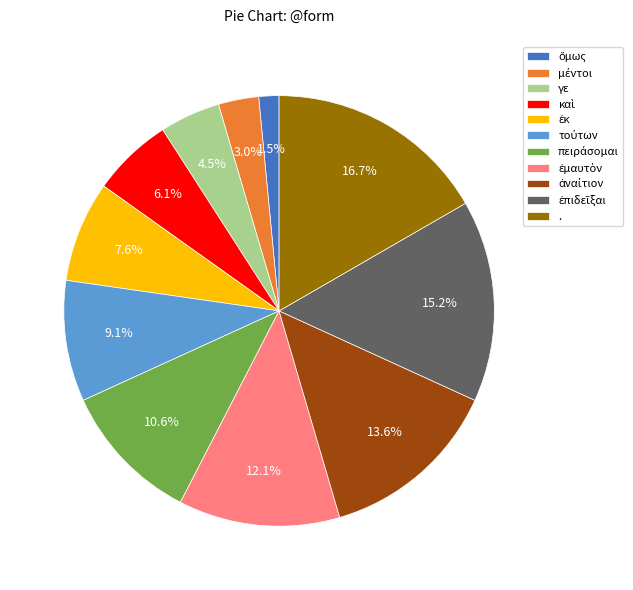

Does any single category account for the majority?

No